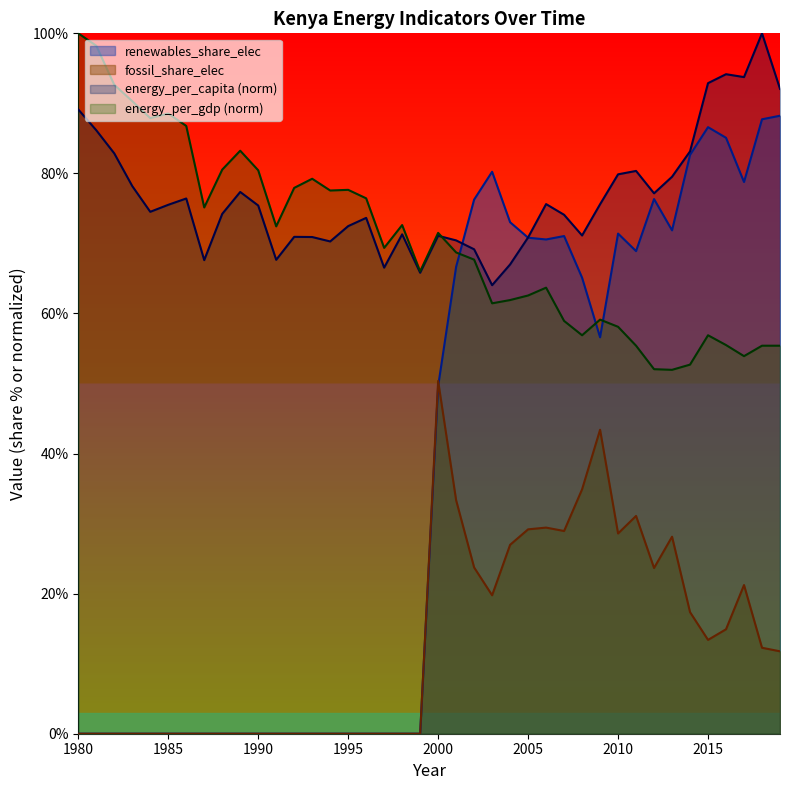

Which series has the largest total across all categories?

energy_per_capita (norm)